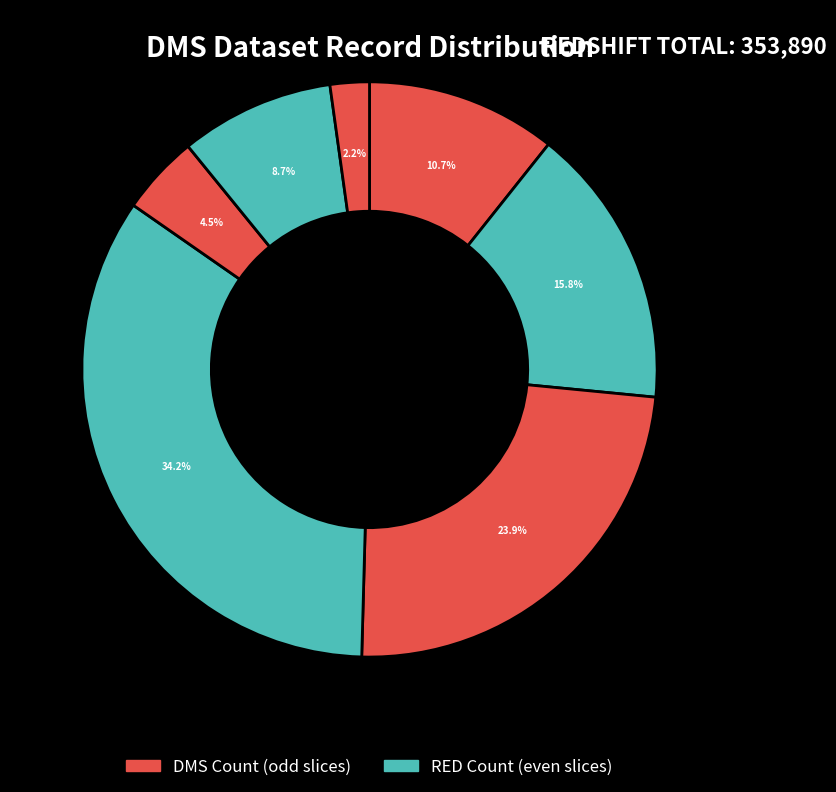

How many segments does this pie chart have?

7